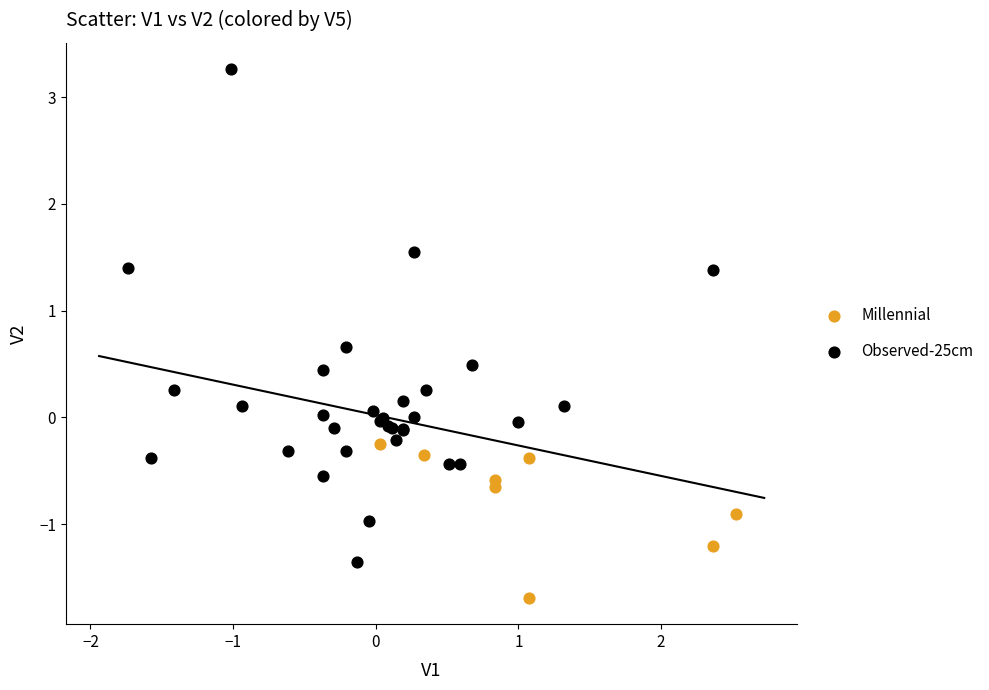

Which series contains the lowest Y value?

Millennial